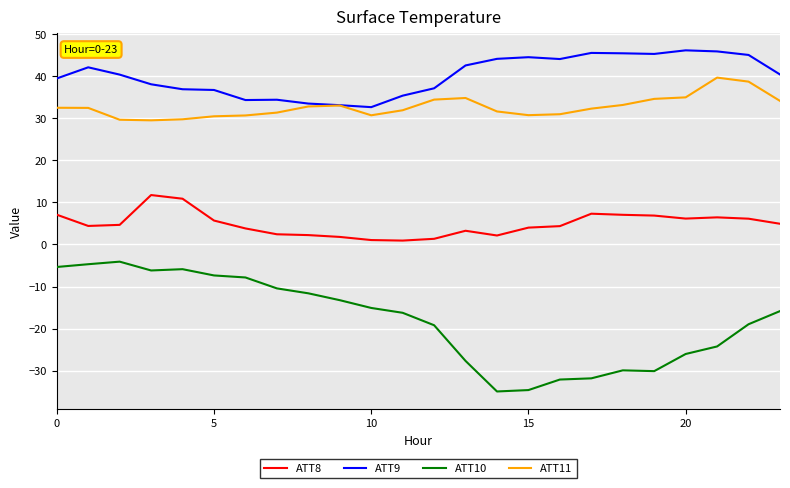

List the series in order of their peak value, highest first.

ATT9, ATT11, ATT8, ATT10